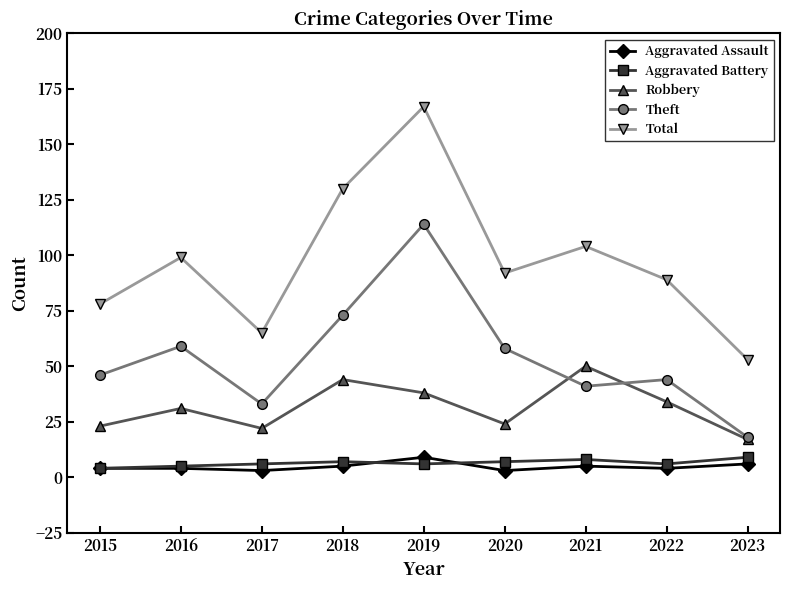

True or false: Theft has more than 0 interior local peaks.

True